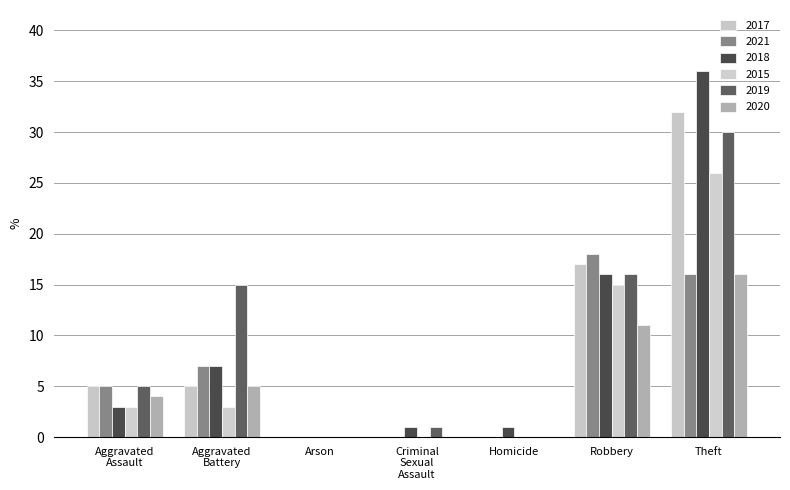

What position from the right is Homicide?

3